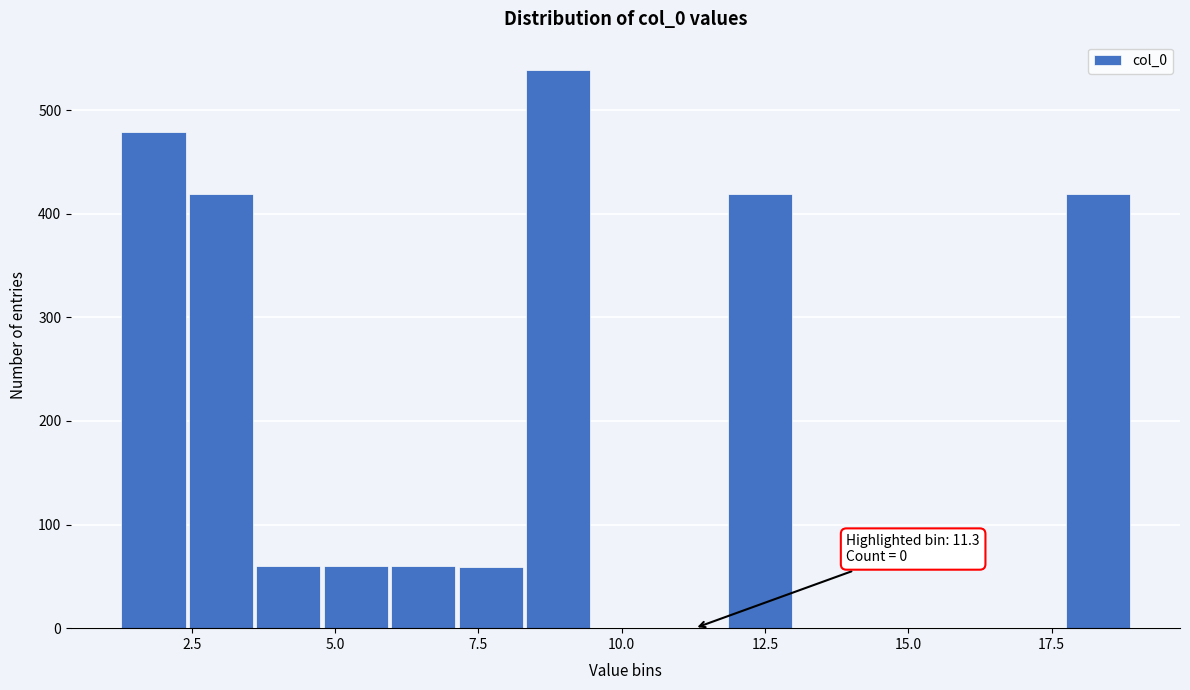

Around what value on the x-axis is the tallest bar? Give the approximate position of its centre, as read against the axis.

9.0